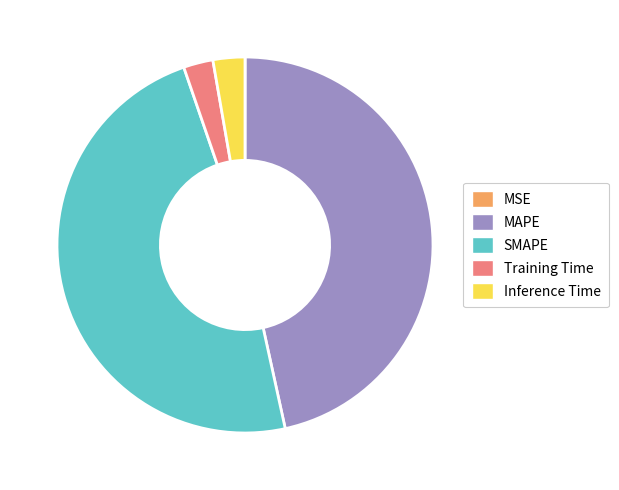

Is Training Time the majority of the pie?

No